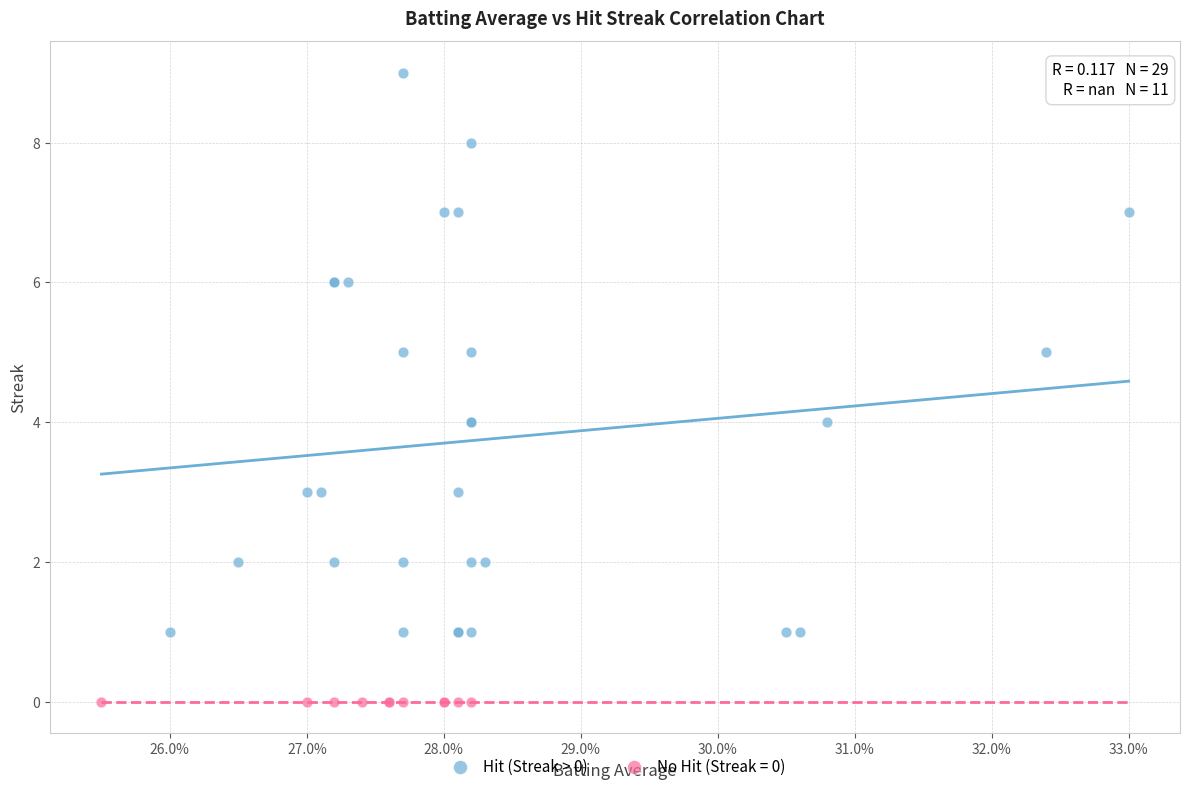

Which series contains the highest Y value?

Hit (Streak > 0)